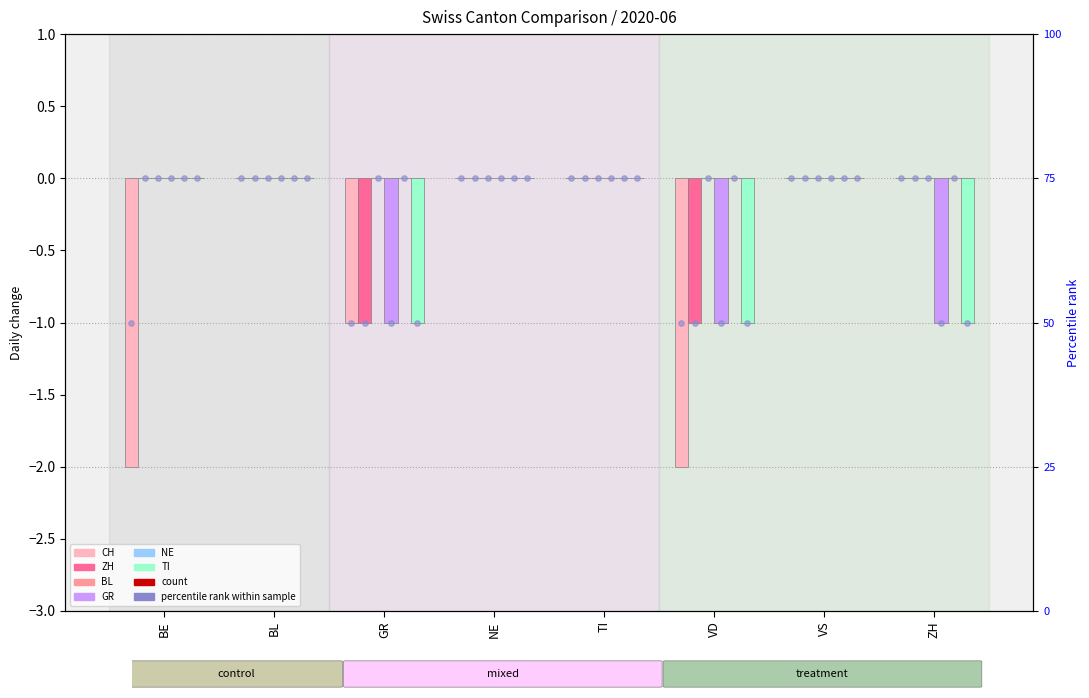

At which category is the sum across all series the highest?

BL